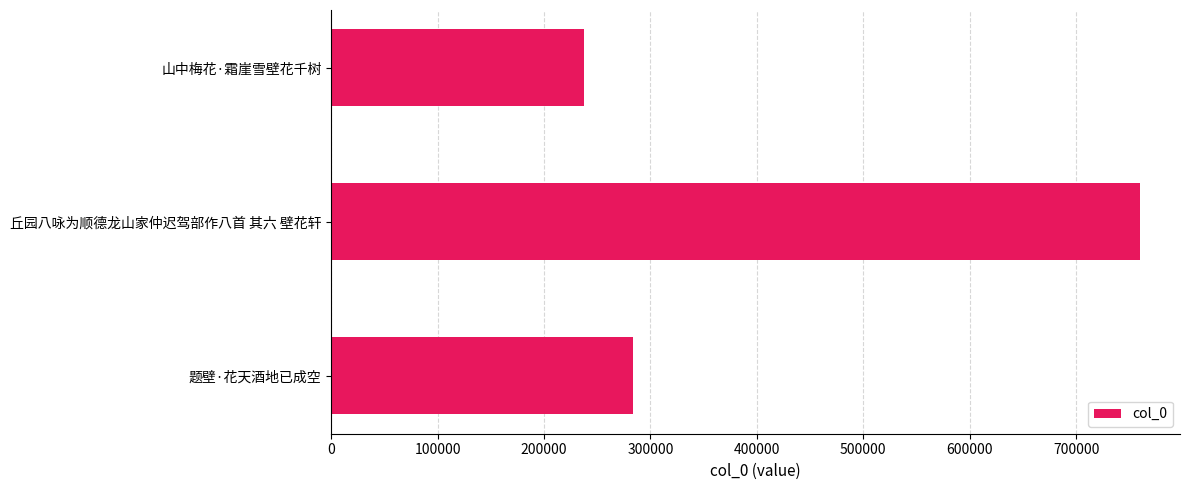

What is the difference between the maximum and minimum values?

522218